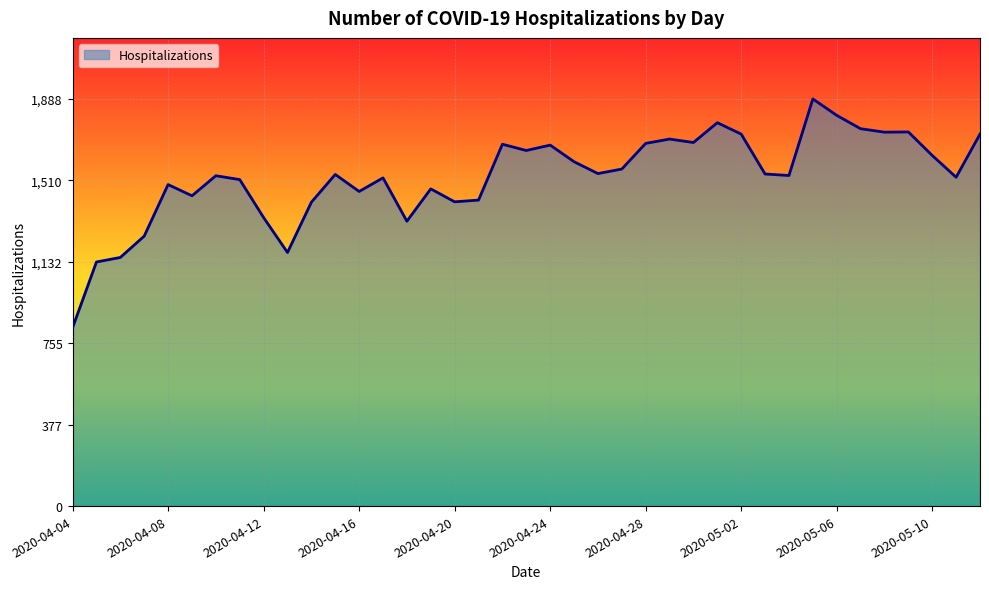

What is the maximum value shown in the chart?

1888